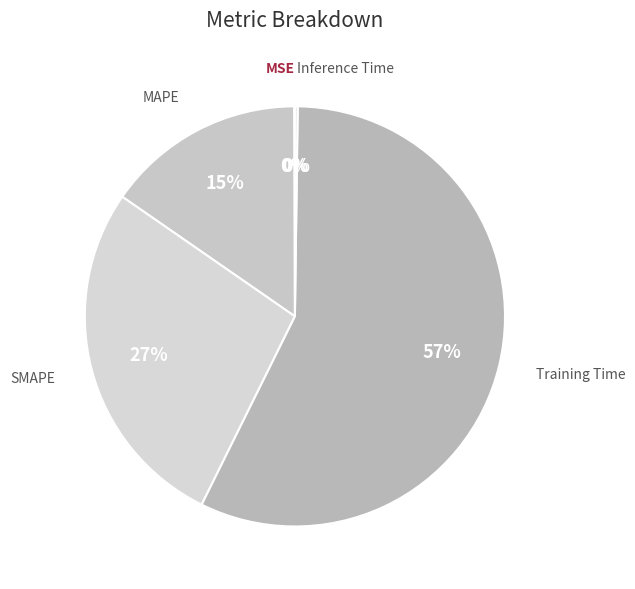

Which slice is the largest?

Training Time